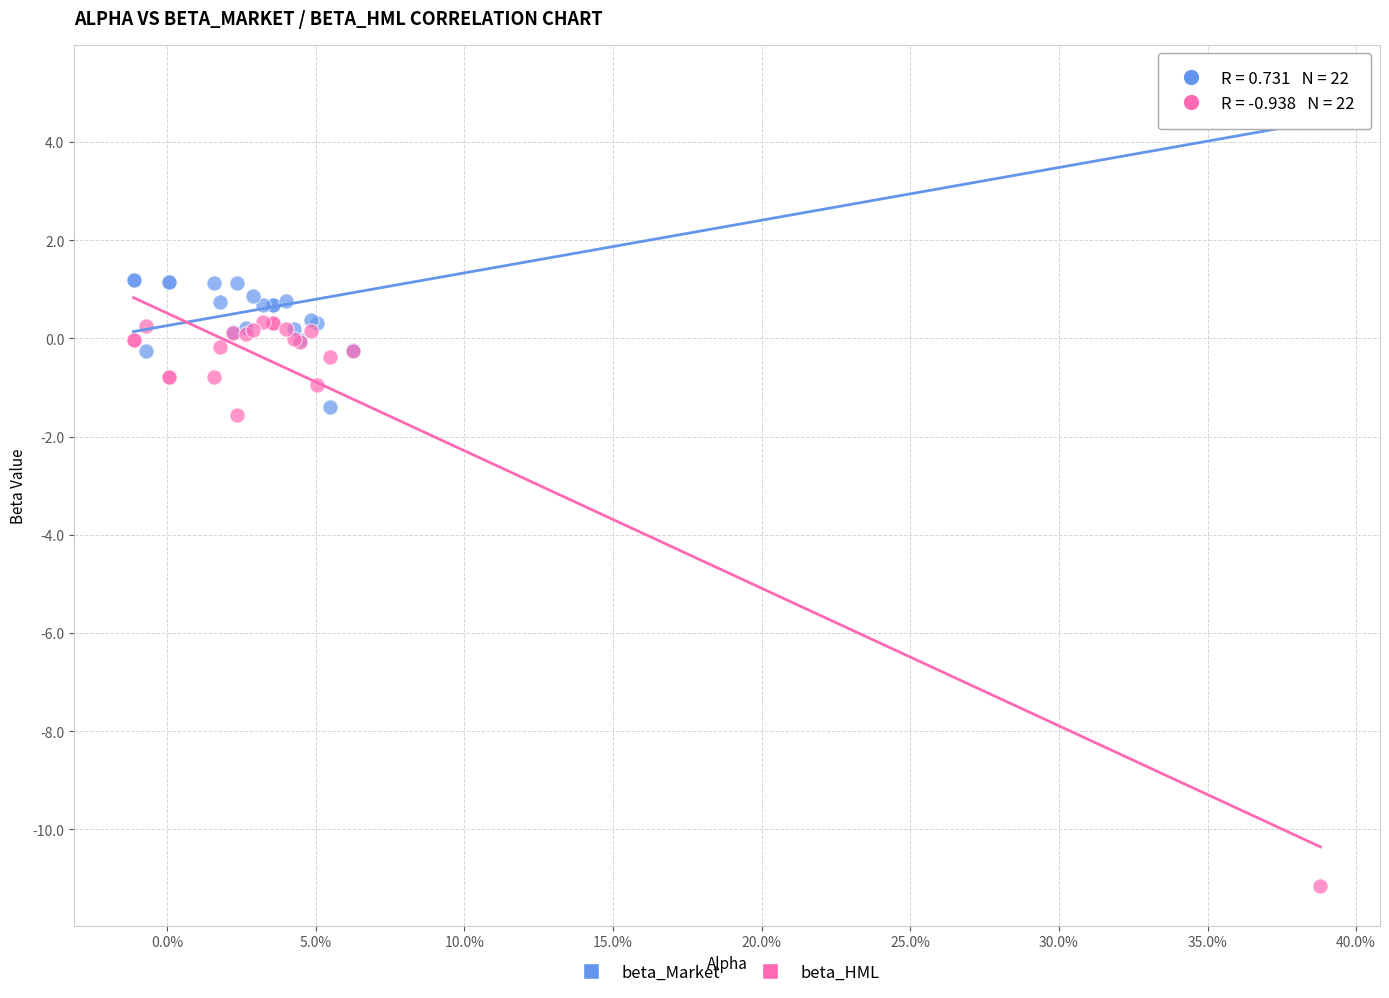

What is the X range (max minus min) for the scatter plot?

0.4